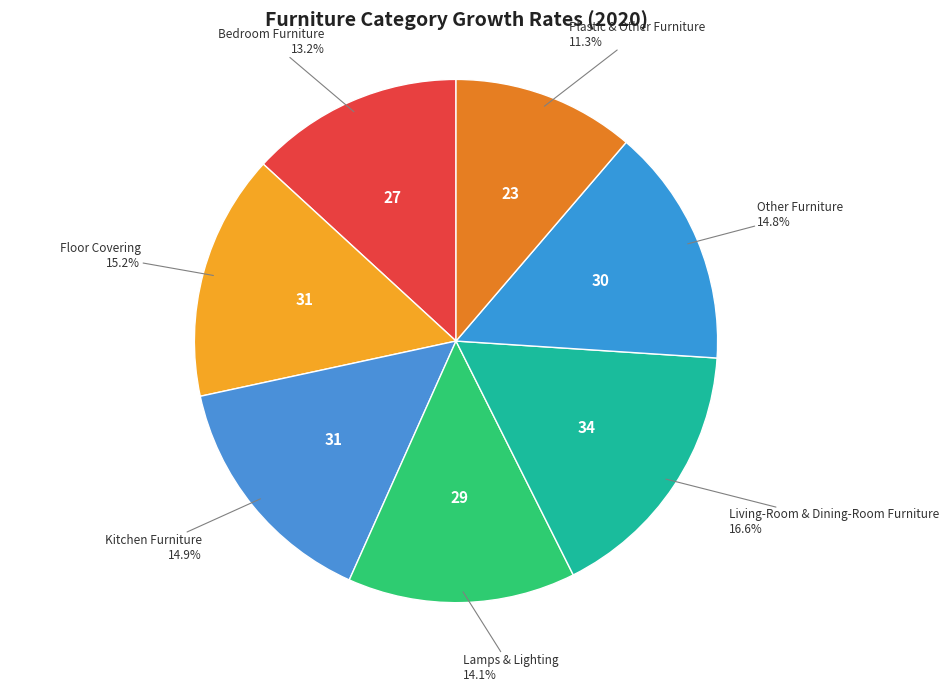

Which slice is the smallest?

Plastic & Other Furniture